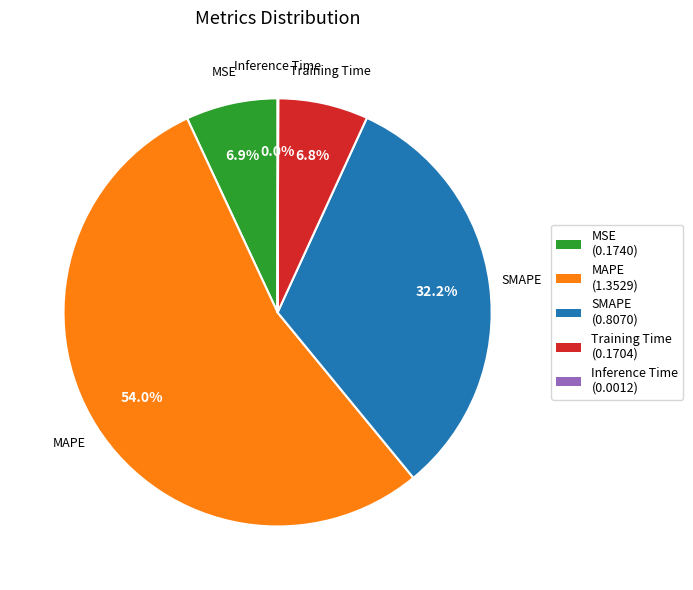

What is the largest slice in the pie chart?

MAPE